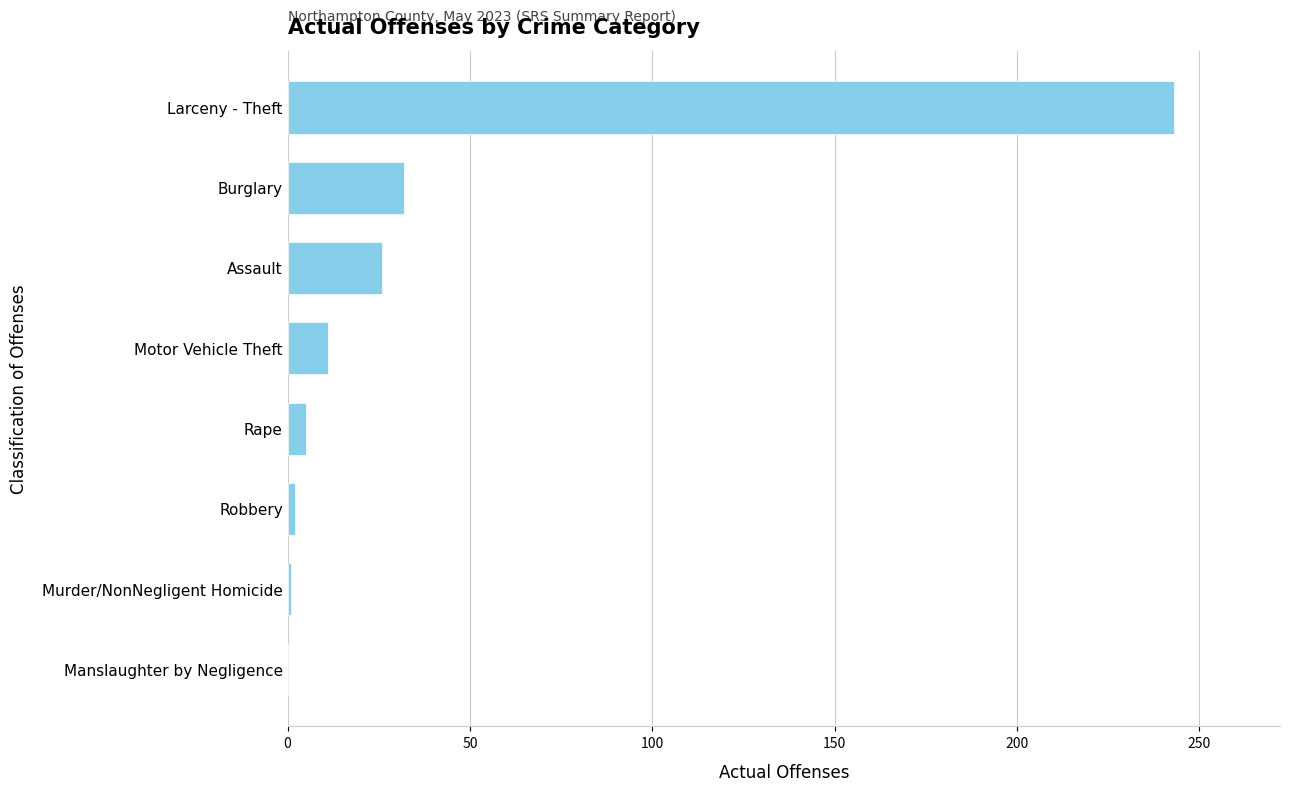

The chart shows a value of 32 at Burglary. True or false?

True